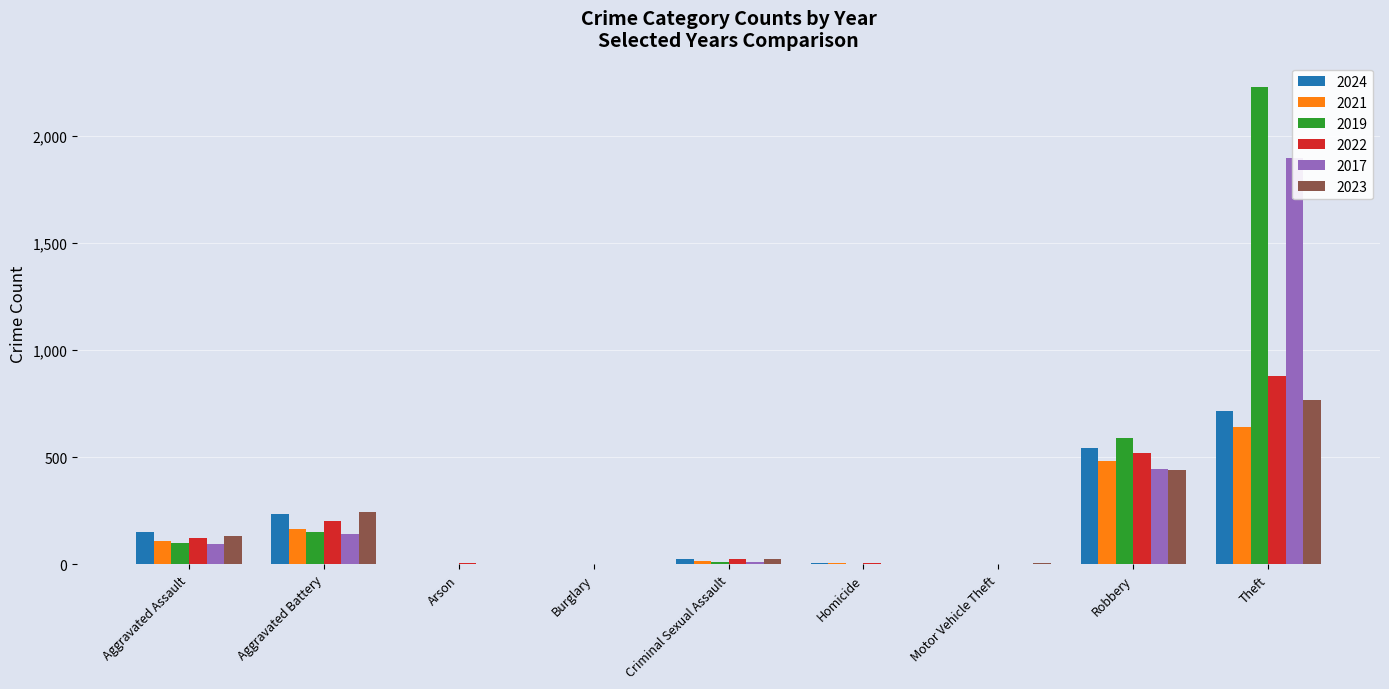

What is the label of the 5th bar from the right?

Criminal Sexual Assault